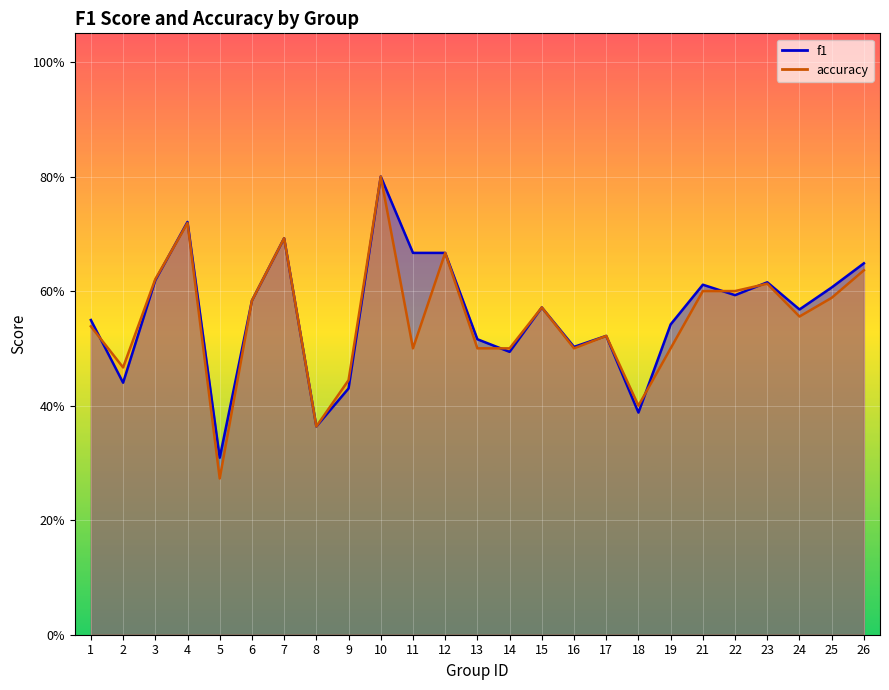

What is the sum of all accuracy values?

13.8